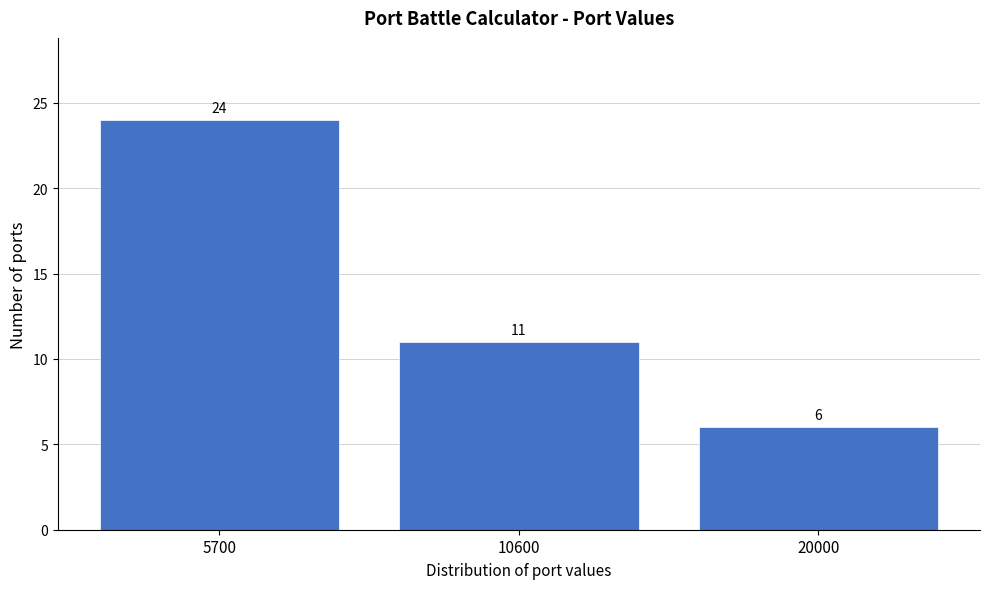

Reading left to right, list all the values displayed in this chart.

24	11	6